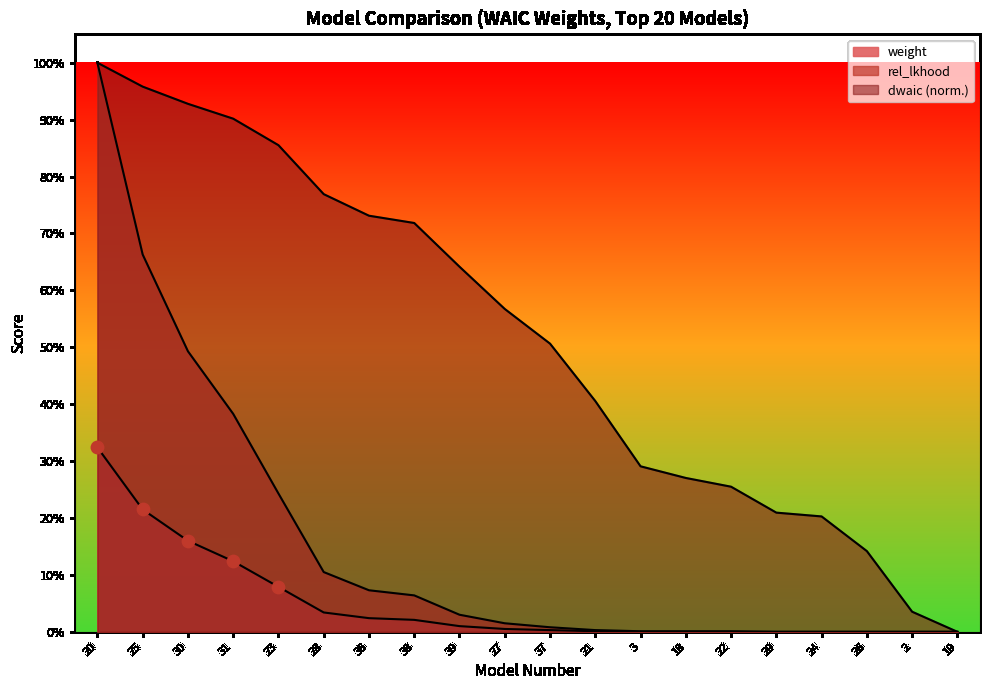

Is the value of weight at 22 greater than the value of dwaic_norm at 21?

No